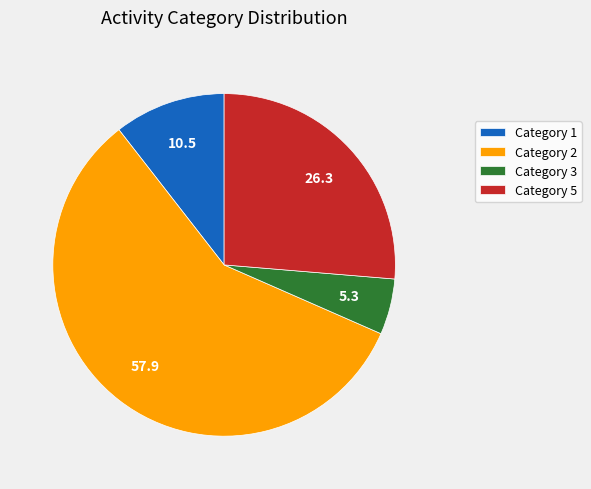

Rank the categories by value from lowest to highest.

Category 3, Category 1, Category 5, Category 2